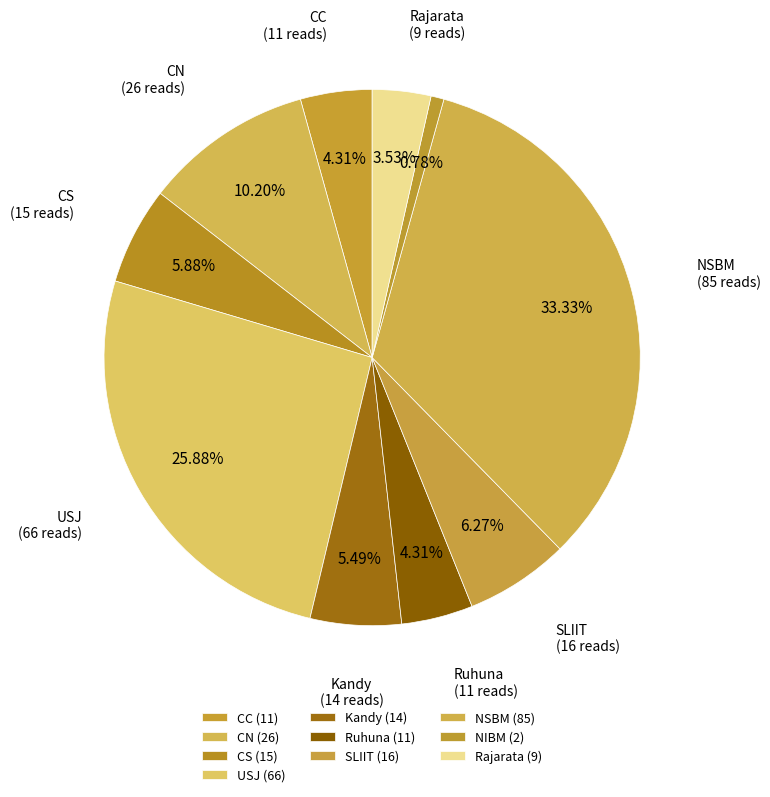

How many slices are in this pie chart?

10